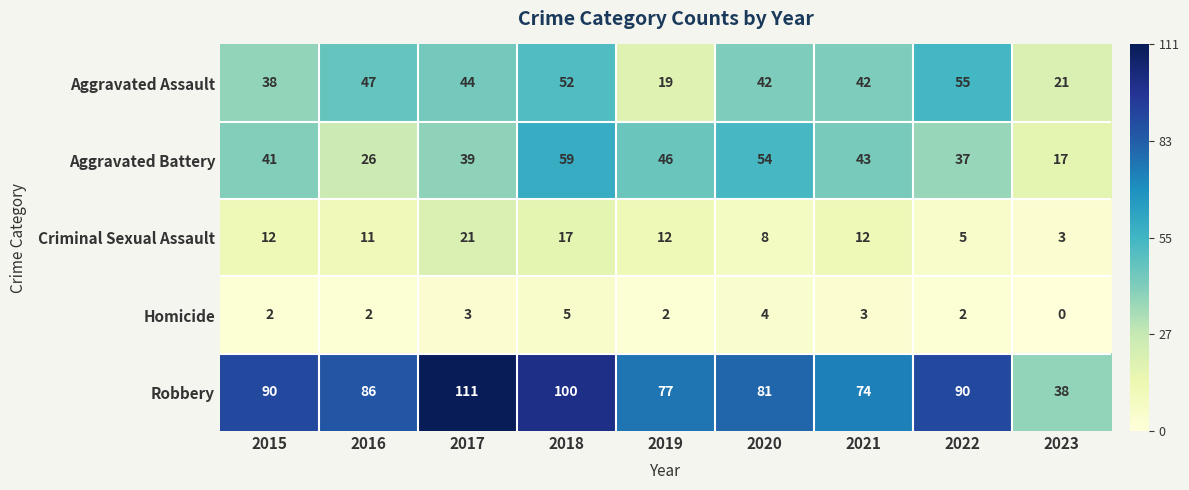

True or false: Robbery has a value of 66 at 2017.

False